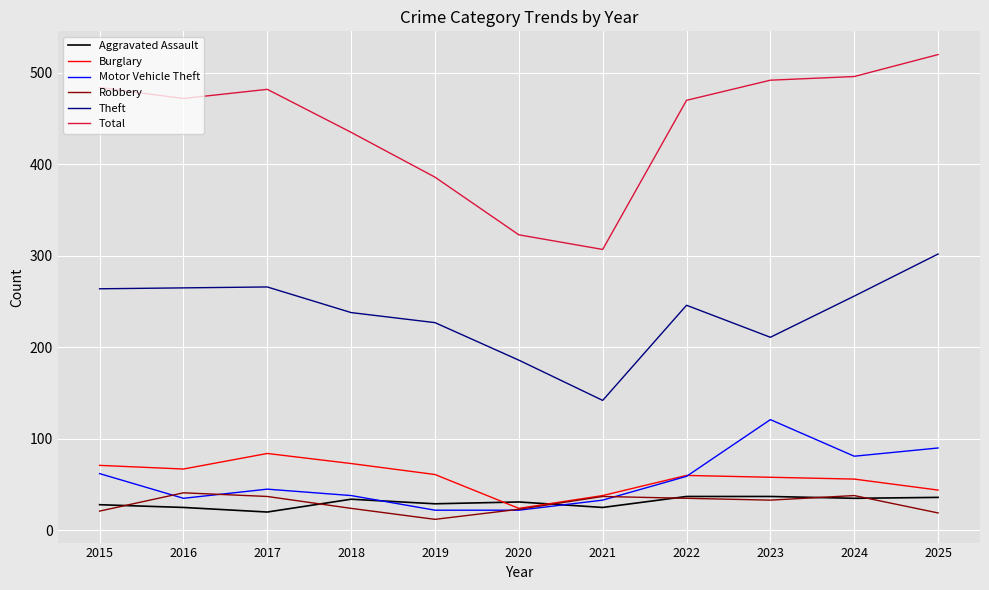

Which series has the largest total across all categories?

Total